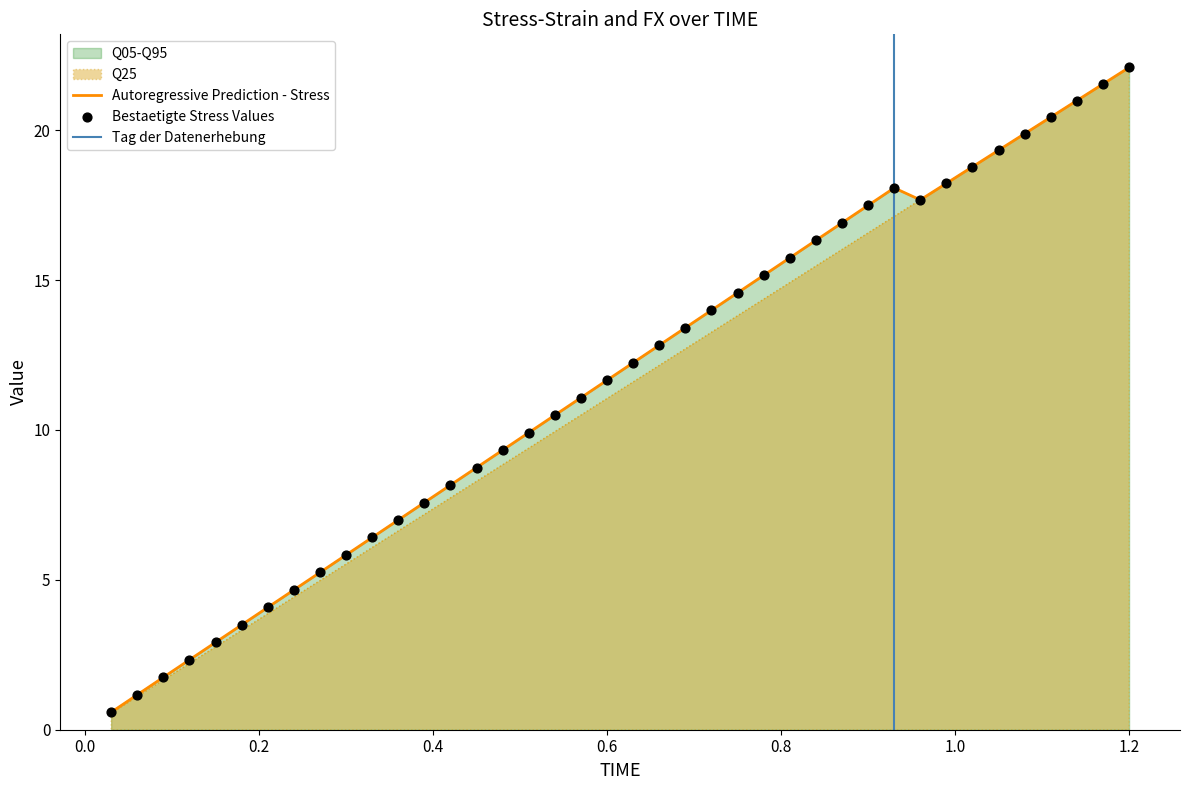

At how many categories does at least one series exceed 16?

13